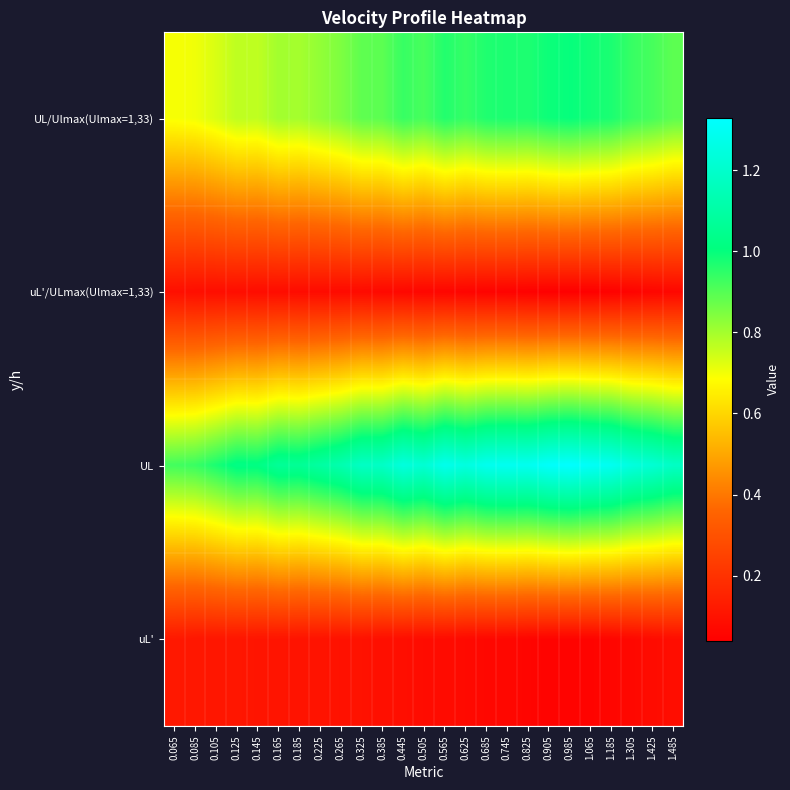

Reading left to right, extract all data points from this chart.

UL/Ulmax(Ulmax=1,33): 0.065=0.7	0.085=0.7	0.105=0.7	0.125=0.8	0.145=0.8	0.165=0.8	0.185=0.8	0.225=0.8	0.265=0.8	0.325=0.9	0.385=0.9	0.445=0.9	0.505=0.9	0.565=1.0	0.625=0.9	0.685=1.0	0.745=1.0	0.825=1.0	0.905=1.0	0.985=1.0	1.065=1.0	1.185=1.0	1.305=0.9	1.425=0.9	1.485=0.9
uL'/ULmax(Ulmax=1,33): 0.065=0.1	0.085=0.1	0.105=0.1	0.125=0.1	0.145=0.1	0.165=0.1	0.185=0.1	0.225=0.1	0.265=0.1	0.325=0.1	0.385=0.1	0.445=0.1	0.505=0.1	0.565=0.1	0.625=0.1	0.685=0.0	0.745=0.0	0.825=0.0	0.905=0.0	0.985=0.0	1.065=0.0	1.185=0.0	1.305=0.1	1.425=0.1	1.485=0.1
UL: 0.065=0.9	0.085=0.9	0.105=1.0	0.125=1.0	0.145=1.0	0.165=1.1	0.185=1.1	0.225=1.1	0.265=1.1	0.325=1.2	0.385=1.2	0.445=1.2	0.505=1.2	0.565=1.3	0.625=1.3	0.685=1.3	0.745=1.3	0.825=1.3	0.905=1.3	0.985=1.3	1.065=1.3	1.185=1.3	1.305=1.2	1.425=1.2	1.485=1.2
uL': 0.065=0.1	0.085=0.1	0.105=0.1	0.125=0.1	0.145=0.1	0.165=0.1	0.185=0.1	0.225=0.1	0.265=0.1	0.325=0.1	0.385=0.1	0.445=0.1	0.505=0.1	0.565=0.1	0.625=0.1	0.685=0.1	0.745=0.1	0.825=0.1	0.905=0.1	0.985=0.1	1.065=0.1	1.185=0.1	1.305=0.1	1.425=0.1	1.485=0.1